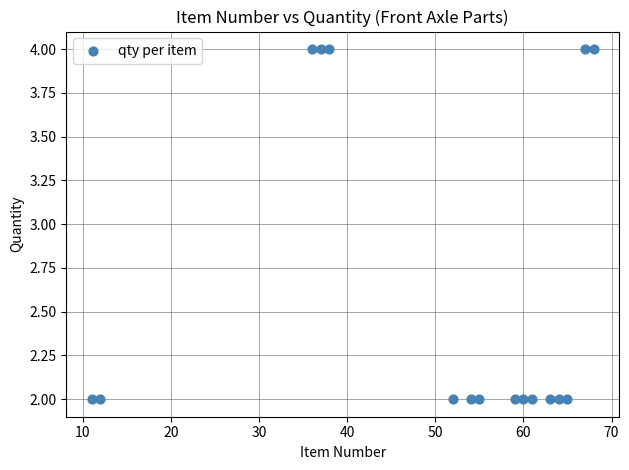

What is the range of X values (max minus min)?

57